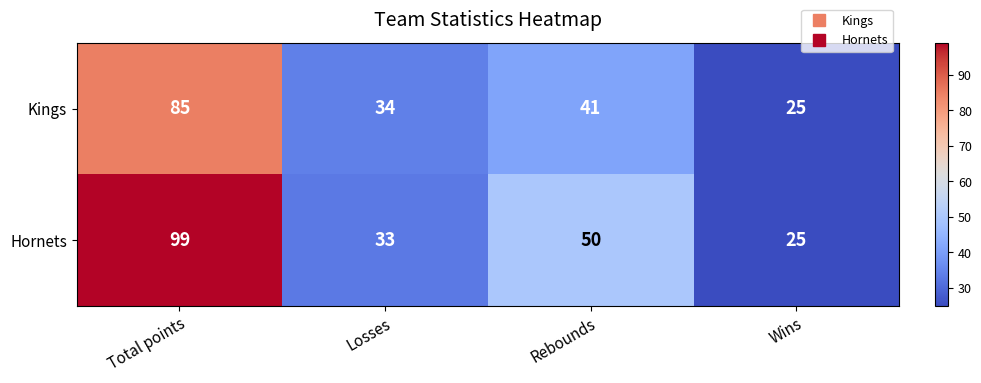

How many series are shown in this chart?

2